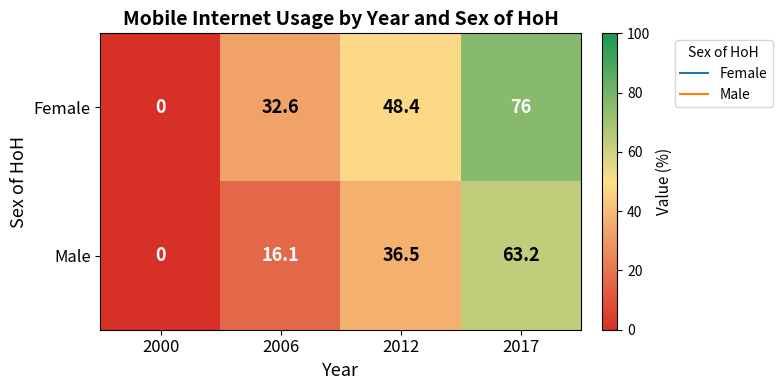

Reading left to right, transcribe all the data shown in this chart.

Female: 0.0	32.6	48.4	76.0
Male: 0.0	16.1	36.5	63.2